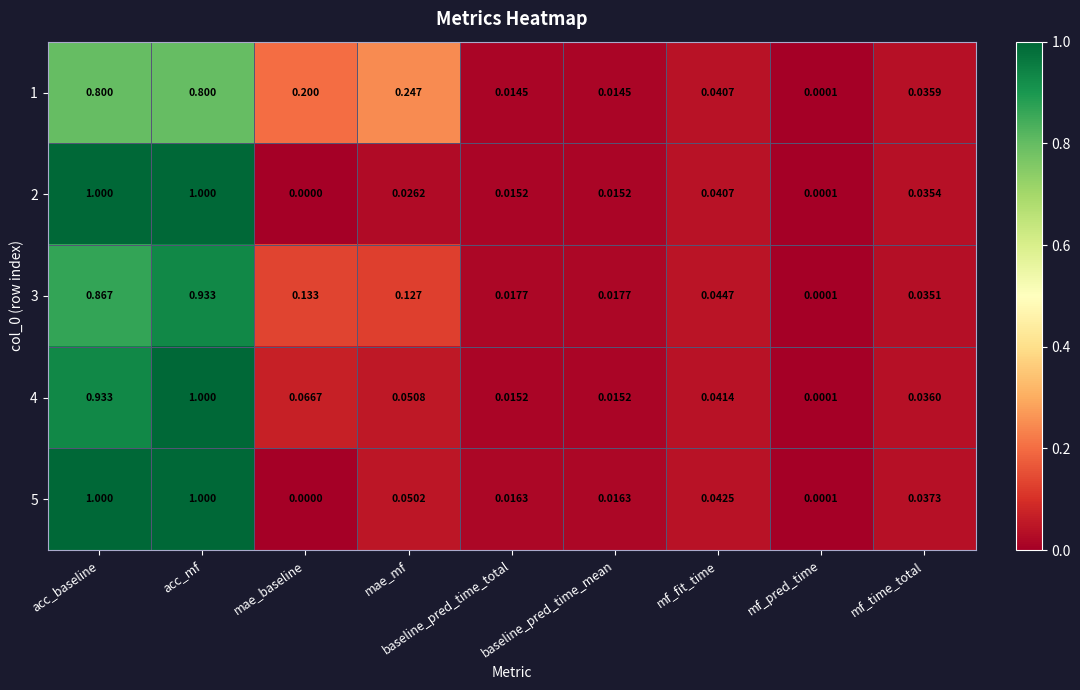

Which series has the largest total across all categories?

3